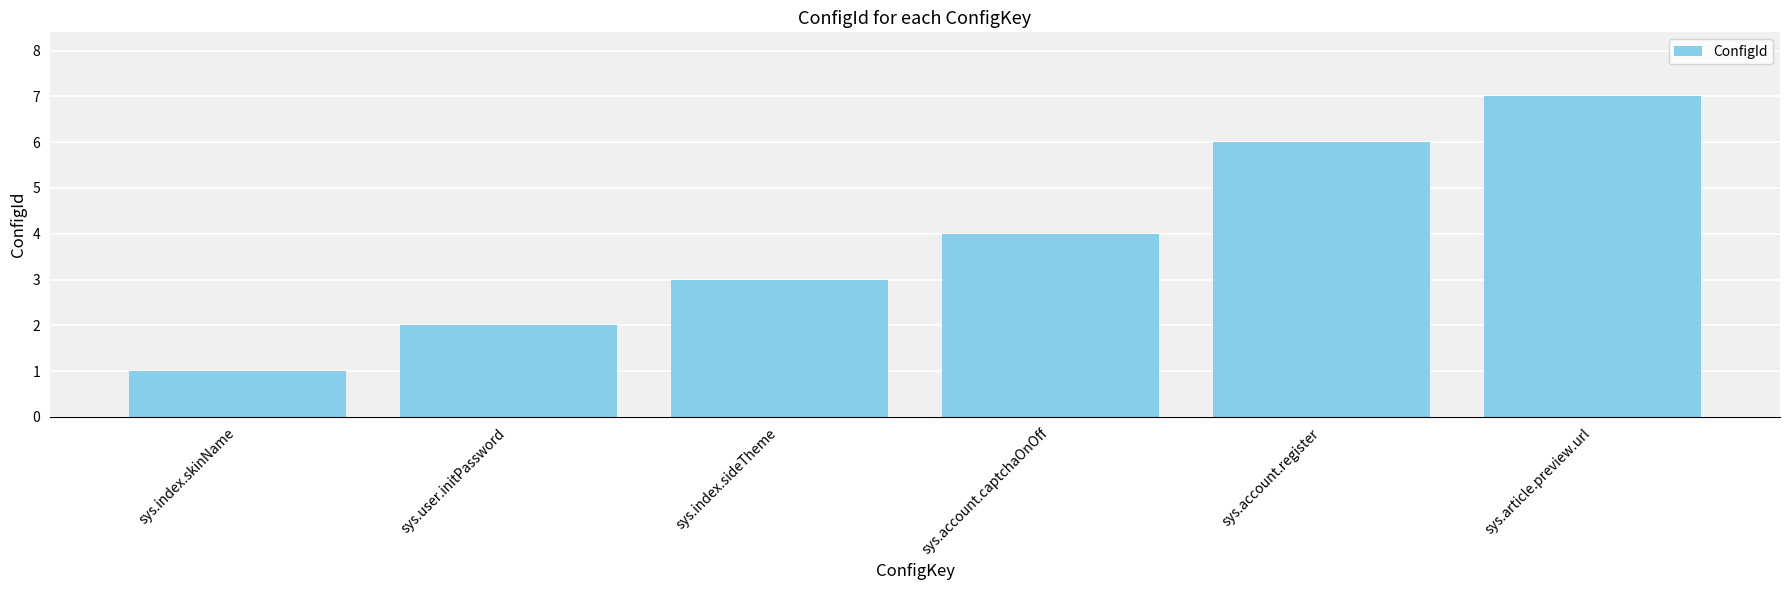

The value at sys.index.sideTheme is 3. True or false?

True